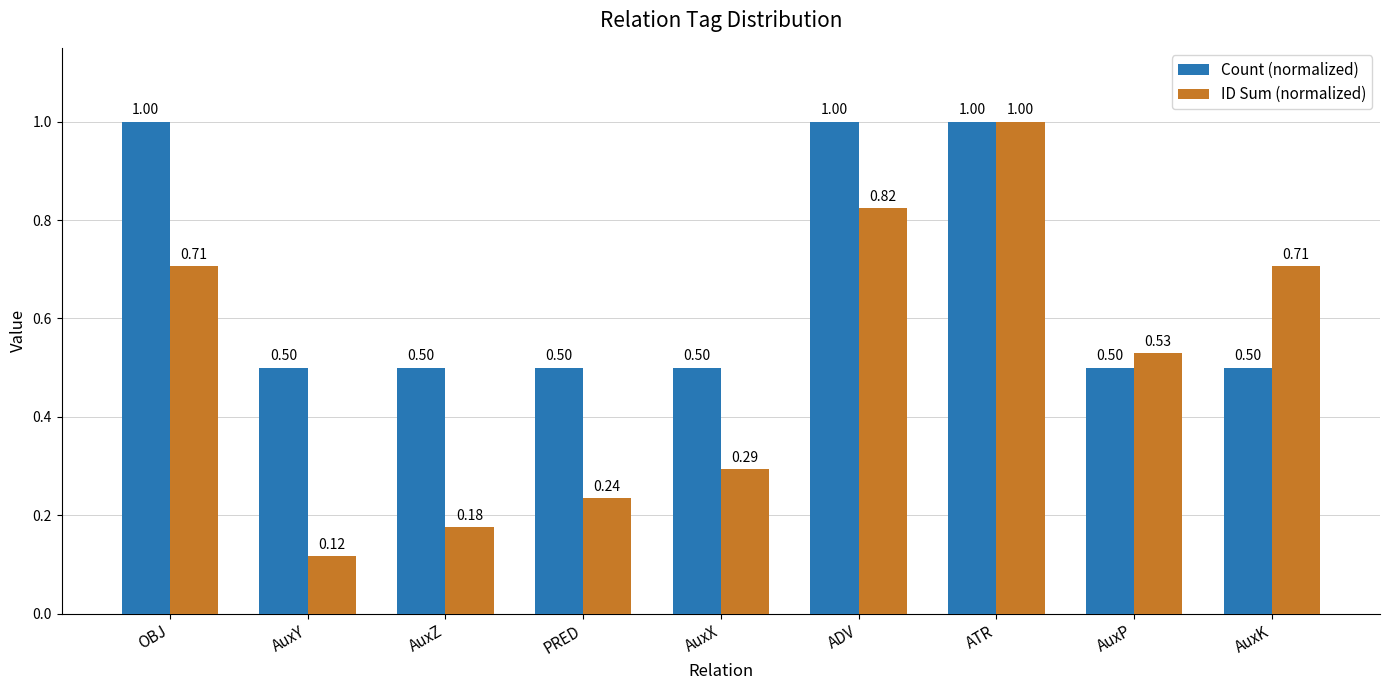

Which label corresponds to the smallest value in the chart?

AuxY